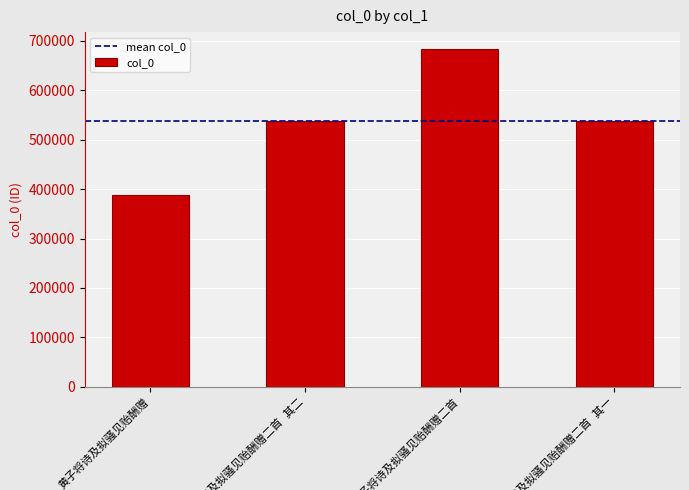

What is the greatest value displayed?

683312